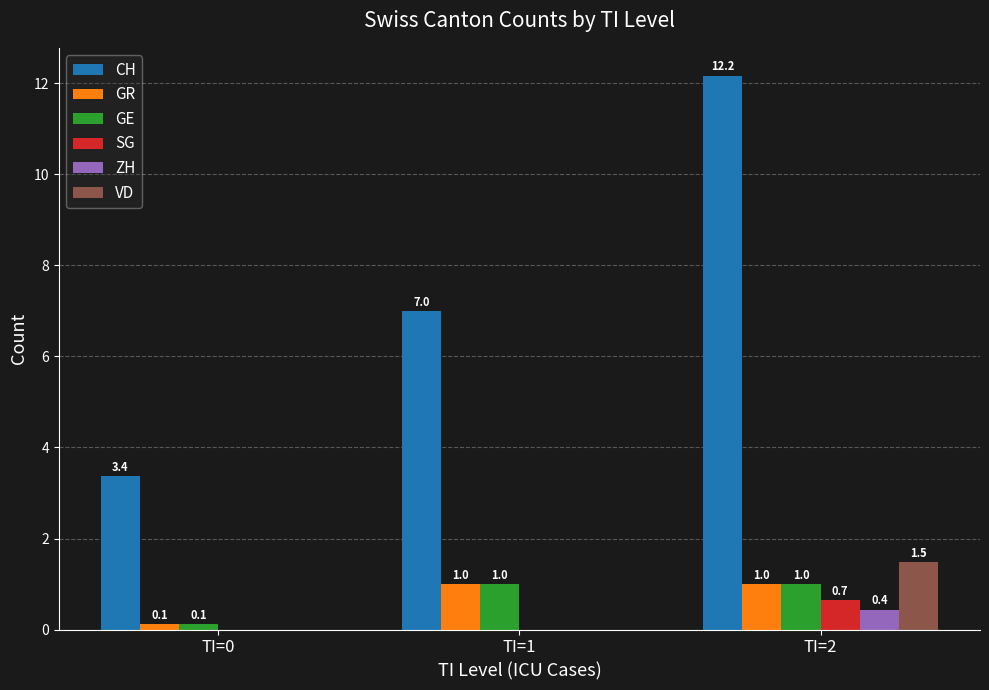

Are the bars grouped side by side (vs. stacked)?

Yes